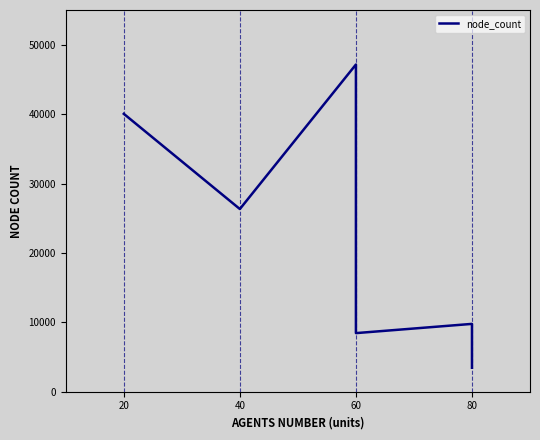

What is the change in value from 20 to 80?

-36587